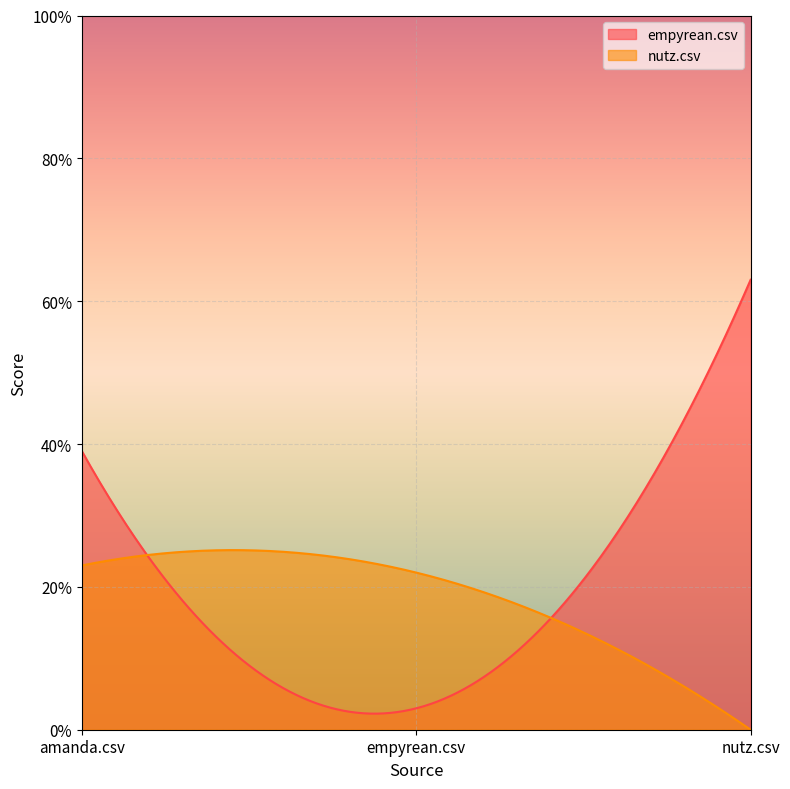

Count the number of data series in this chart.

2